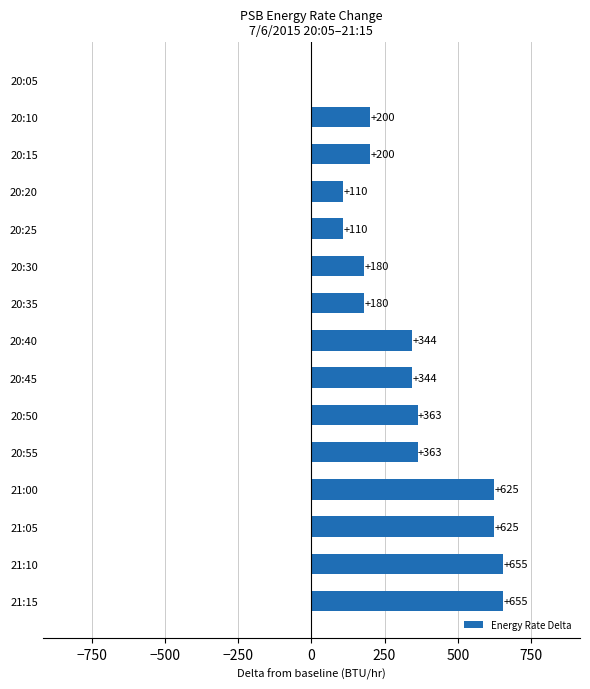

Is it true that the value at 20:30 is 97.6?

False